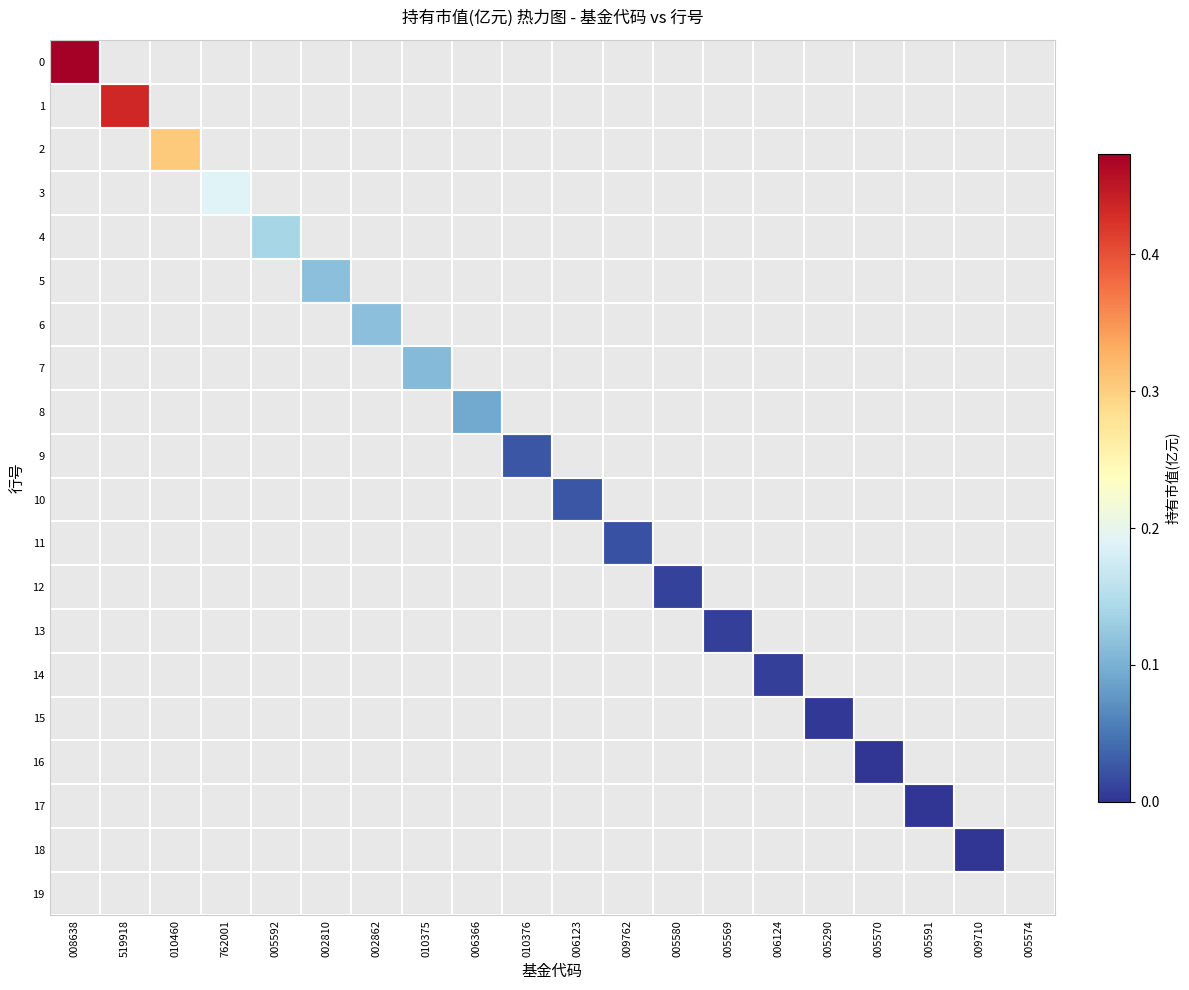

Rank the series by their maximum value, from lowest to highest.

19, 18, 16, 17, 15, 14, 13, 12, 11, 10, 9, 8, 7, 6, 5, 4, 3, 2, 1, 0